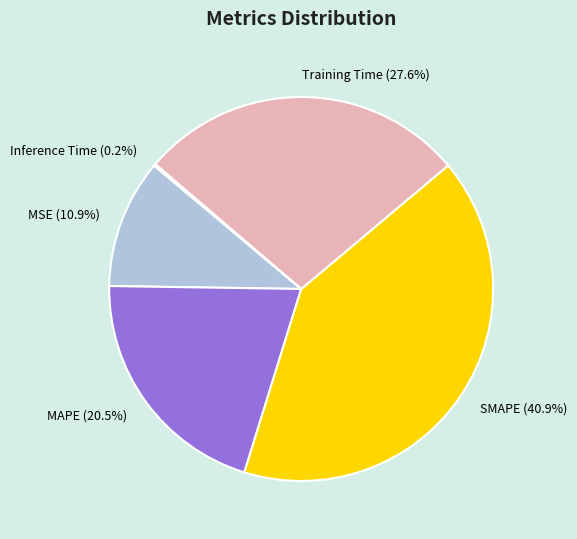

What percentage is the MSE slice, to the nearest percent?

11%